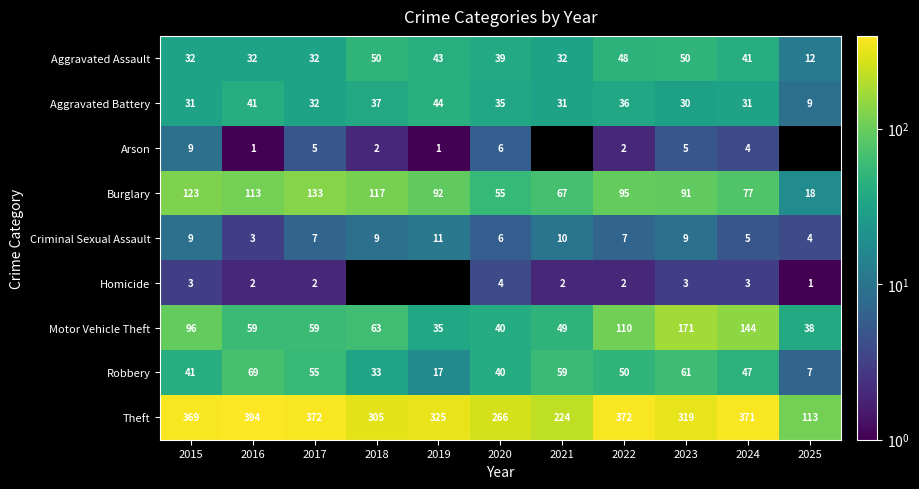

Is it true that Motor Vehicle Theft equals 91 at 2018?

False